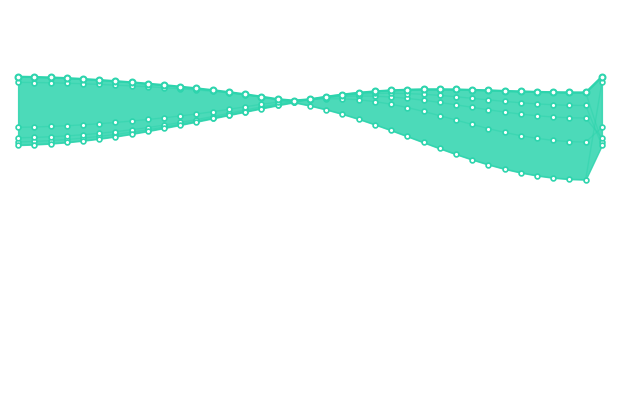

At which category is the sum across all series the highest?

19